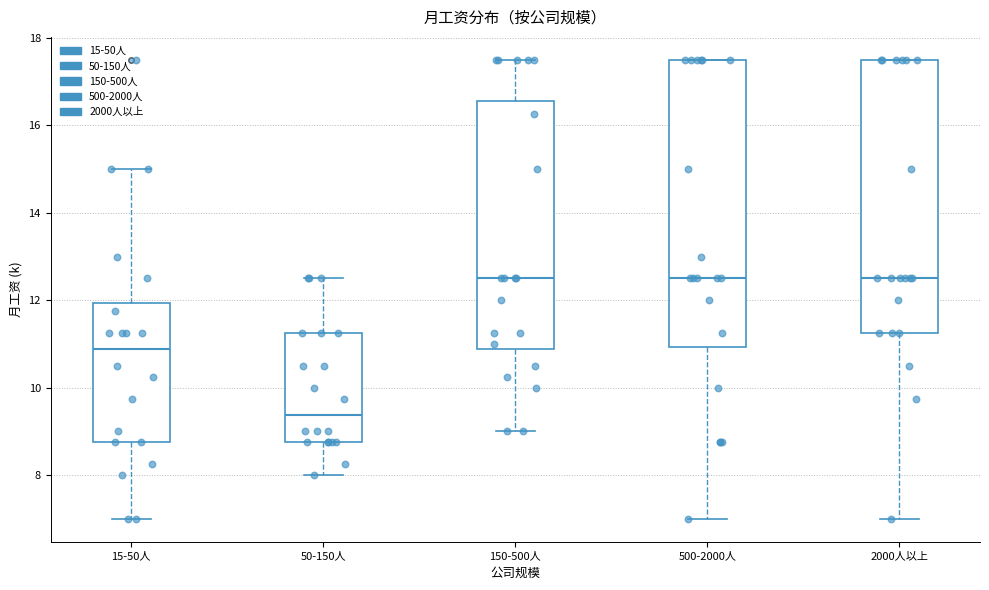

Reading left to right, read every box against the y-axis: the position of its median line, the range the box covers, and the ends of its whiskers. The values are not printed on the chart, so give them approximately, as read against the axis.

15-50人: median 10.8, box 8.8 to 12.0, whiskers 7.0 to 15.0
50-150人: median 9.4, box 8.8 to 11.2, whiskers 8.0 to 12.6
150-500人: median 12.6, box 10.8 to 16.6, whiskers 9.0 to 17.6
500-2000人: median 12.6, box 11.0 to 17.6, whiskers 7.0 to 17.6
2000人以上: median 12.6, box 11.2 to 17.6, whiskers 7.0 to 17.6